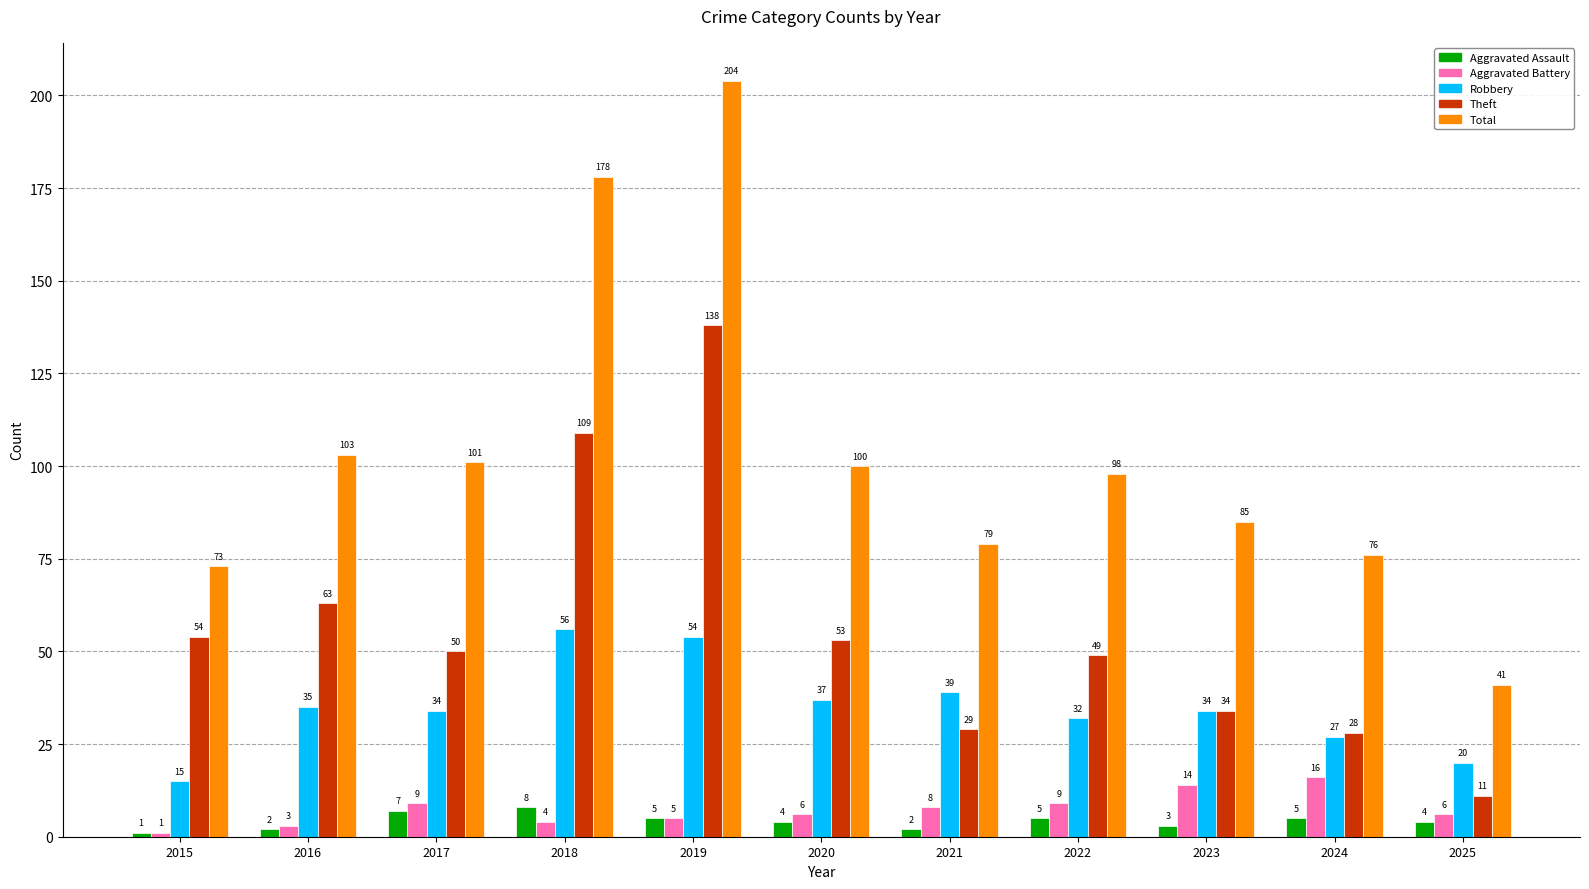

Read the Theft value at 2020.

53